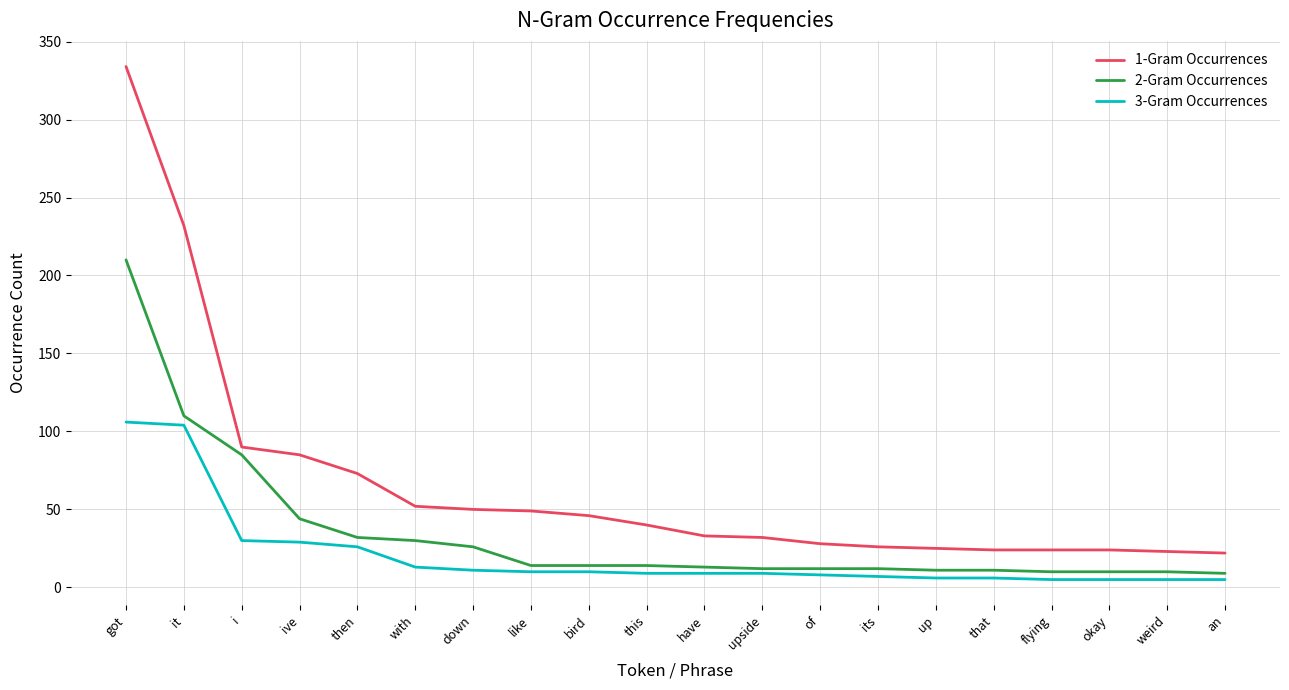

List the series in order of their overall mean, lowest first.

3-Gram Occurrences, 2-Gram Occurrences, 1-Gram Occurrences